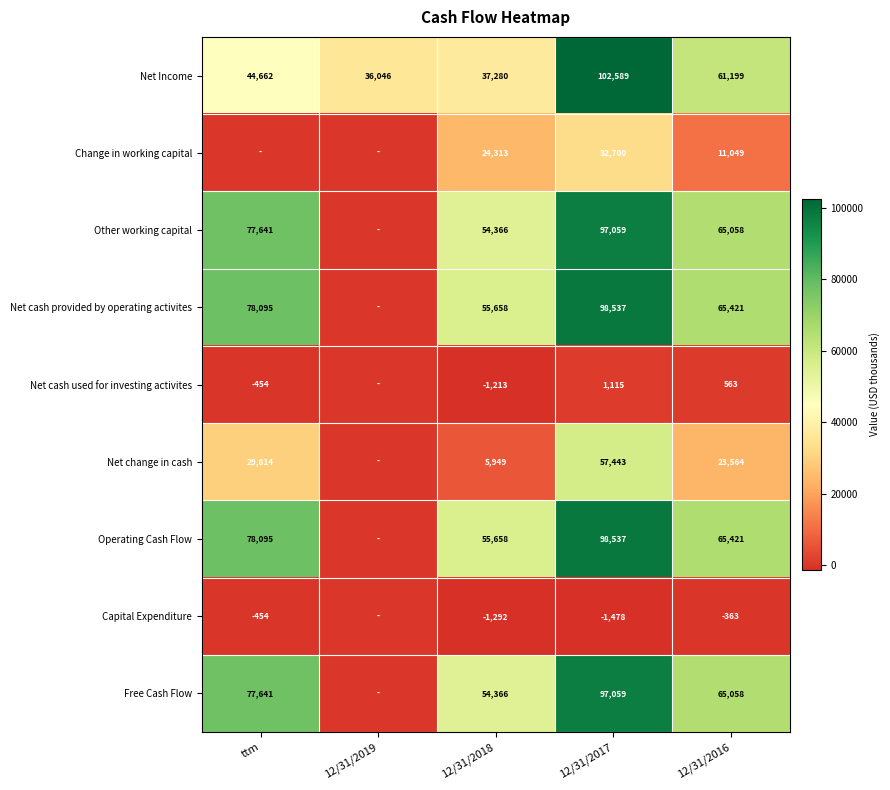

What is the sum of all Net Income values?

281776